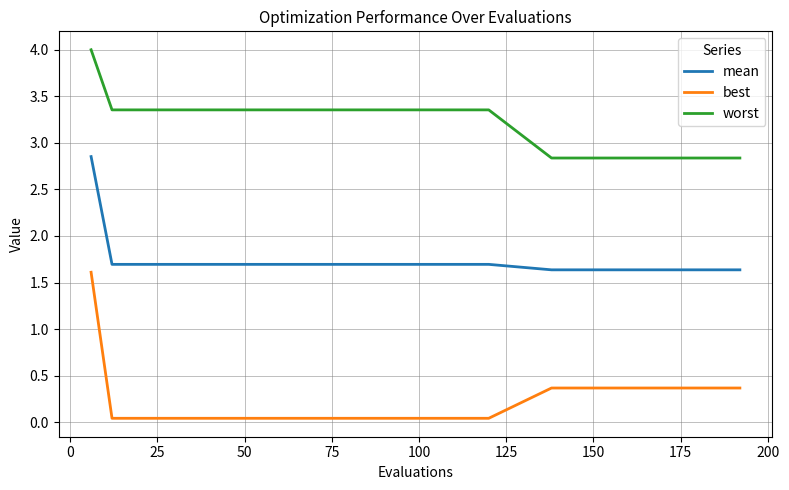

What is the greatest value displayed?

4.0